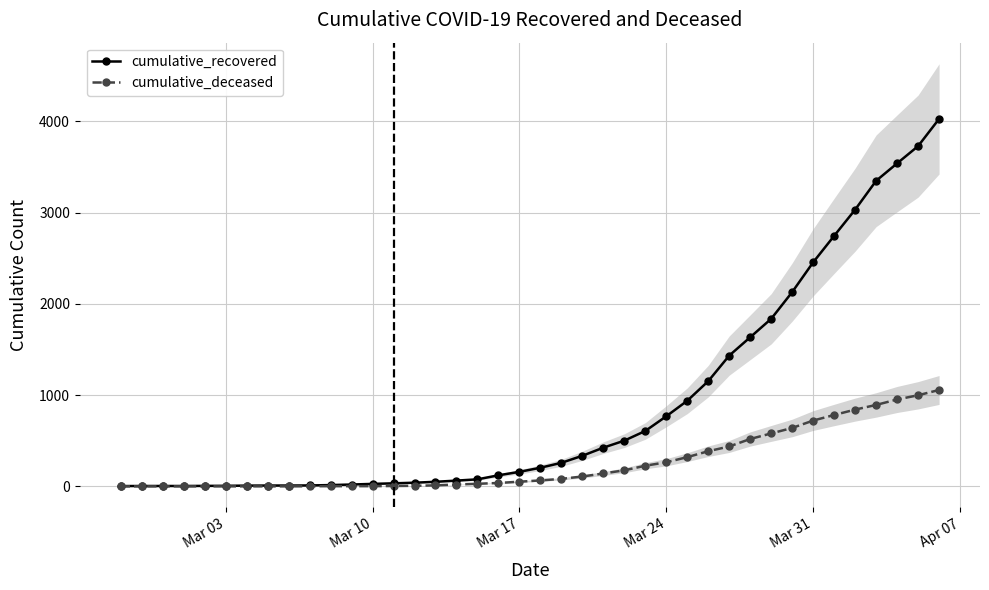

The value of cumulative_recovered at Mar 24 is 1365. True or false?

False